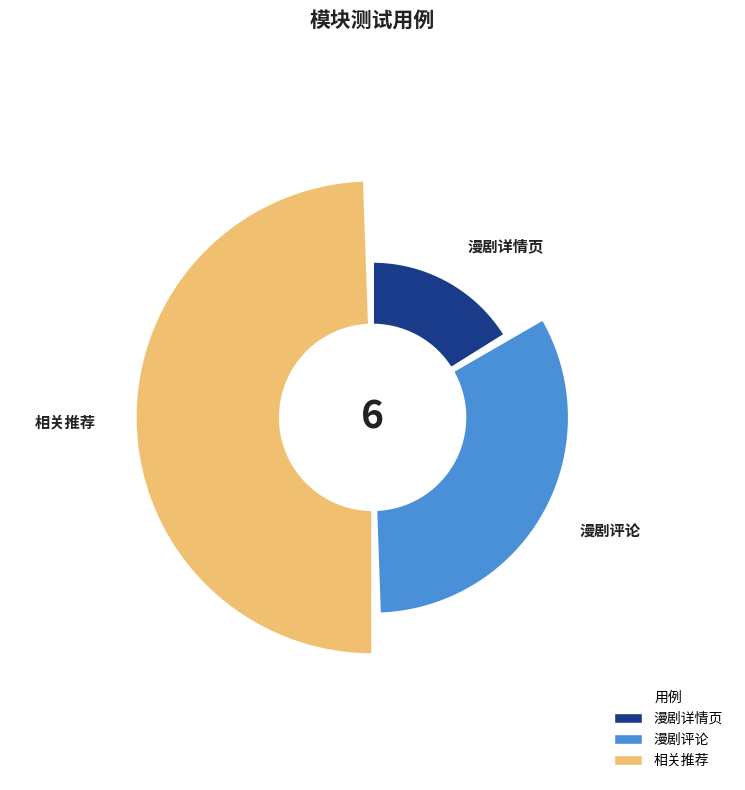

True or false: 相关推荐 accounts for 57% of the total.

False